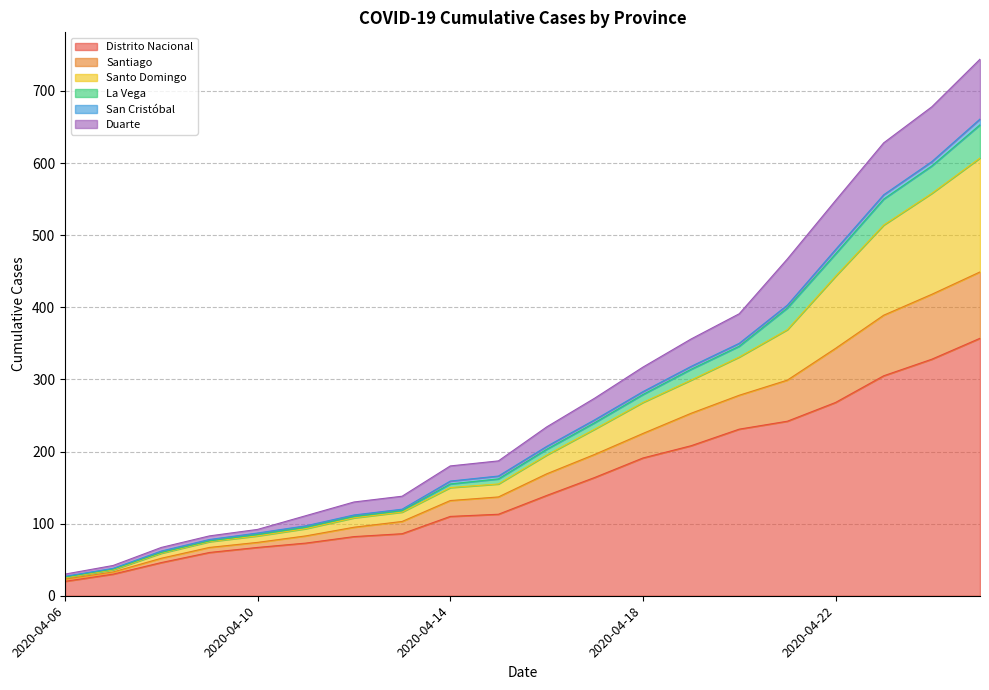

What is the highest value of the Distrito Nacional series?

357